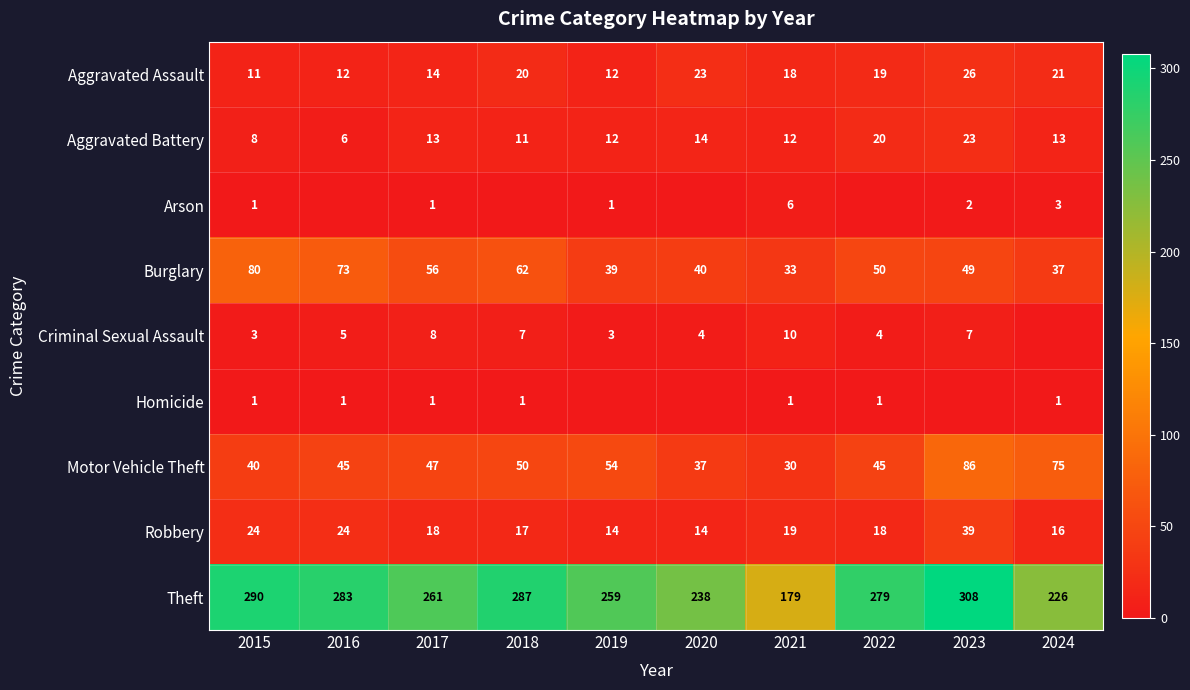

What is the maximum value shown in the chart?

308